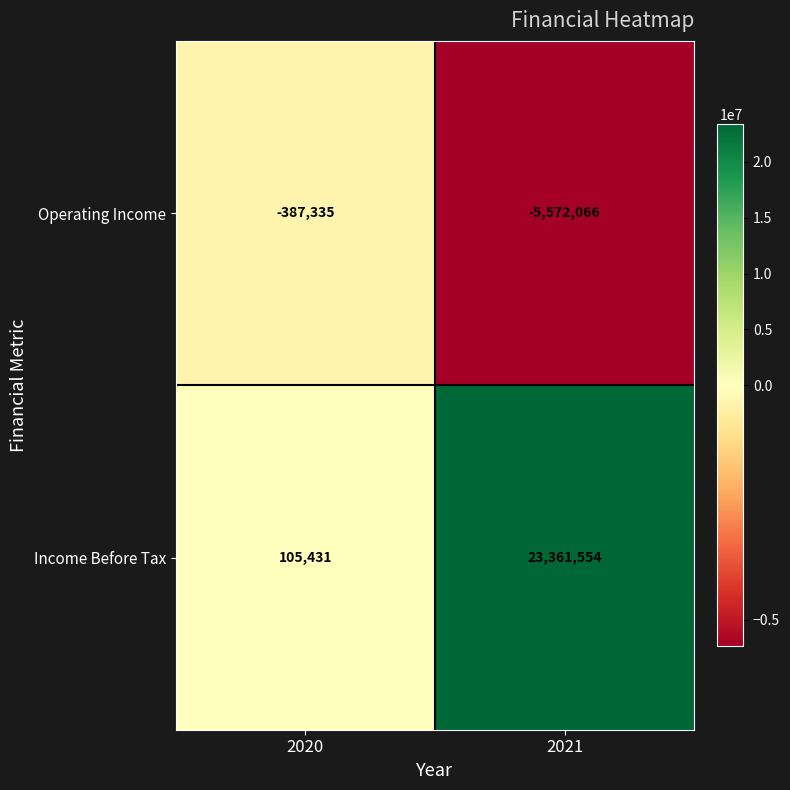

What is the total value across all series at 2020?

-281904